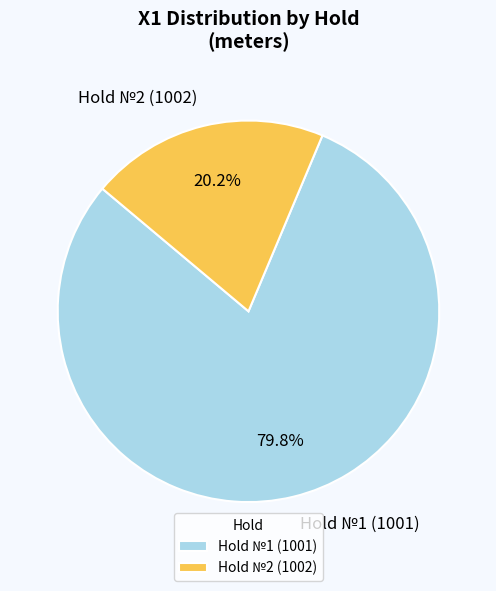

To the nearest percent, what is the average slice percentage?

50%